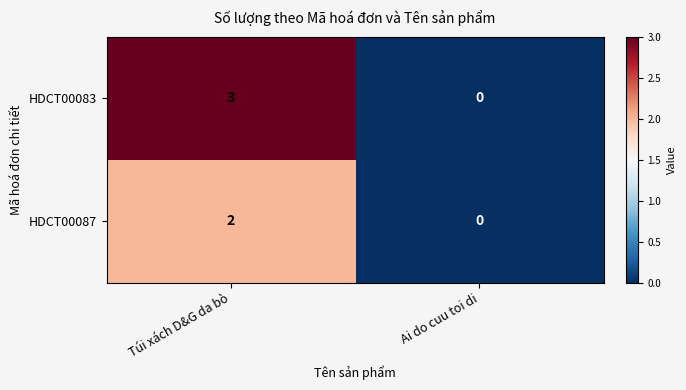

What is the difference between the maximum and minimum values in the HDCT00083 series?

3